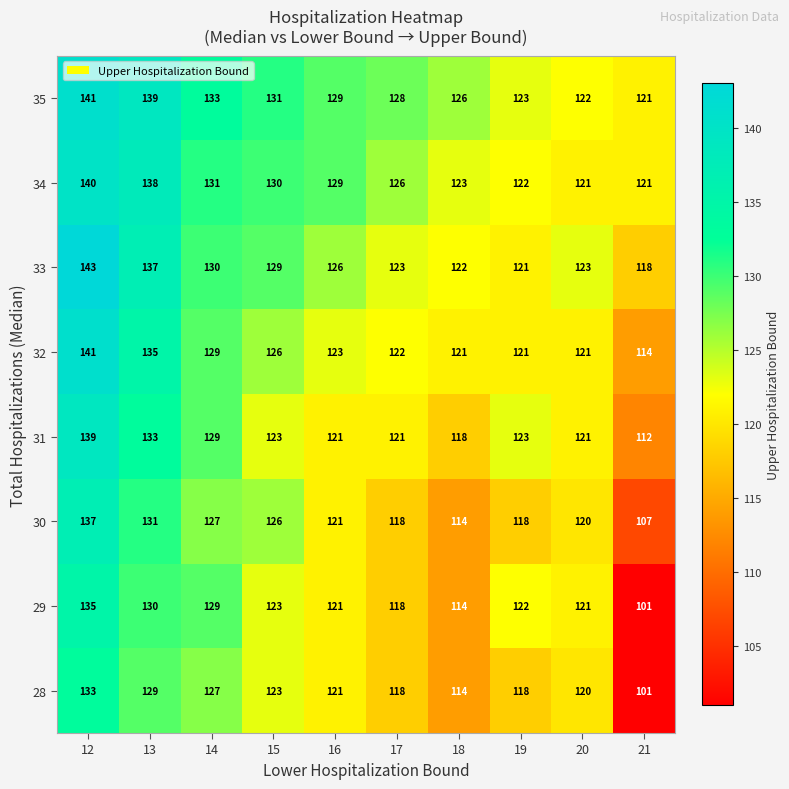

Which series has the largest total across all categories?

35